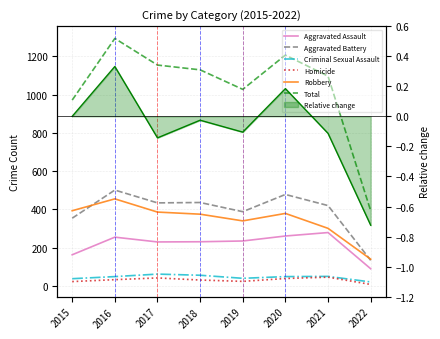

Which category has the highest value across all series?

2016